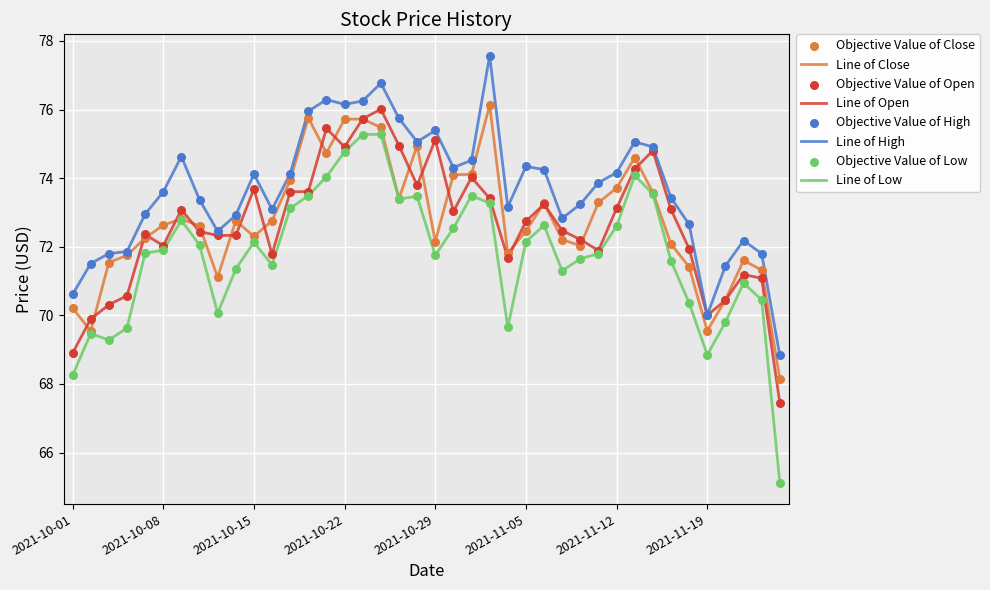

Which series has the largest total across all categories?

Line of High